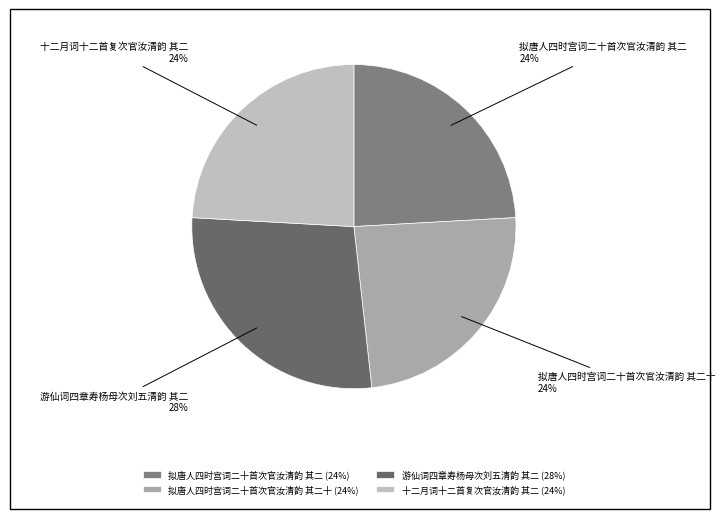

What is the ratio of the value at 十二月词十二首复次官汝清韵 其二 to the value at 拟唐人四时宫词二十首次官汝清韵 其二?

1.0